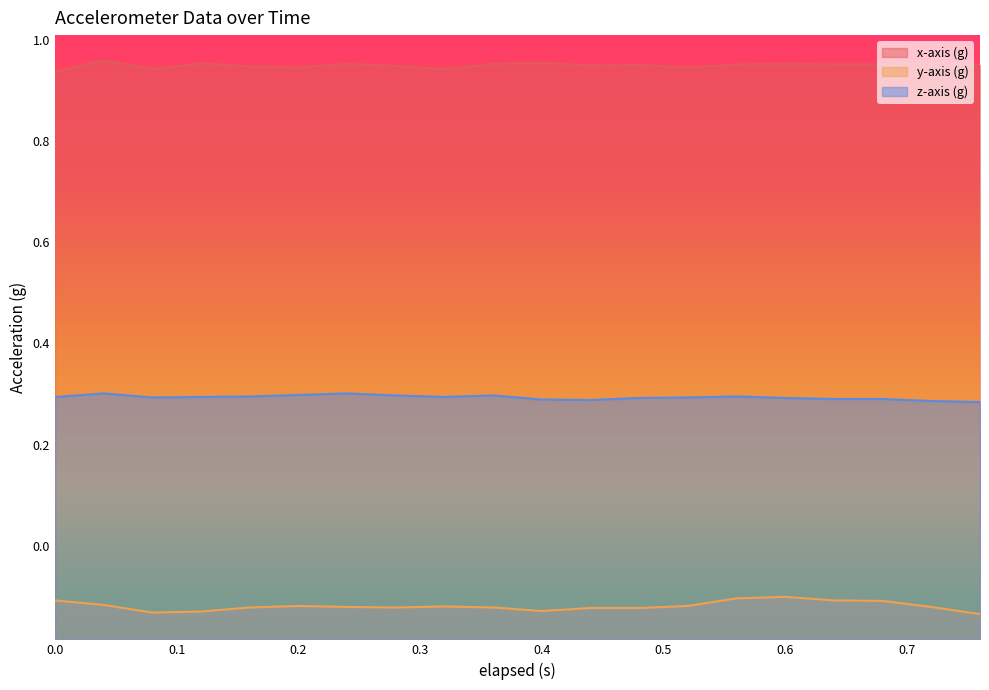

True or false: x-axis (g) and z-axis (g) intersect in this chart.

False